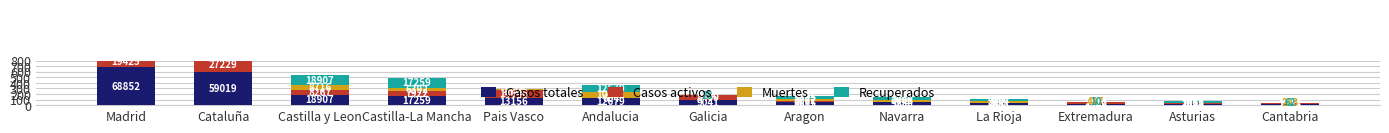

At how many categories does at least one series exceed 3254?

10